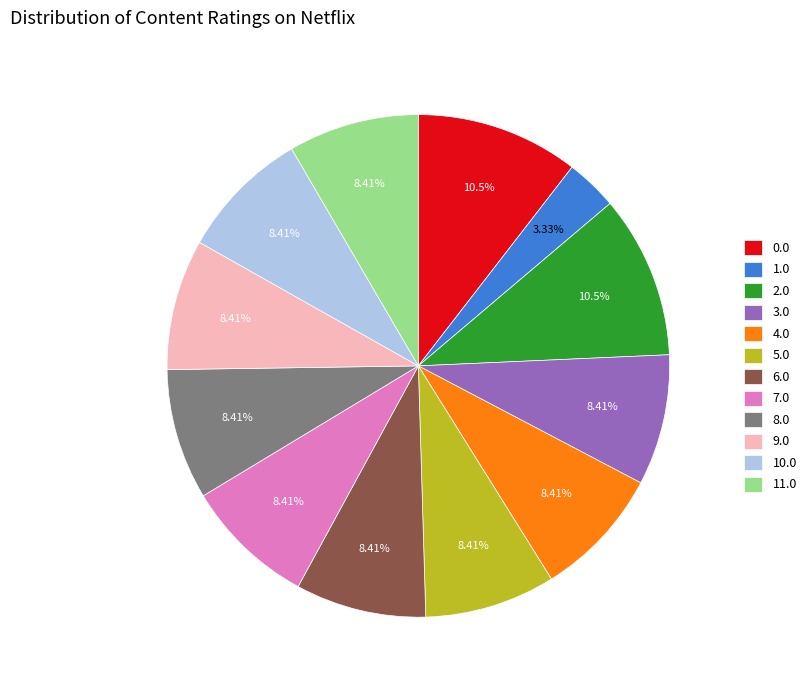

Combined, do 0.0 and 4.0 account for over 50%?

No